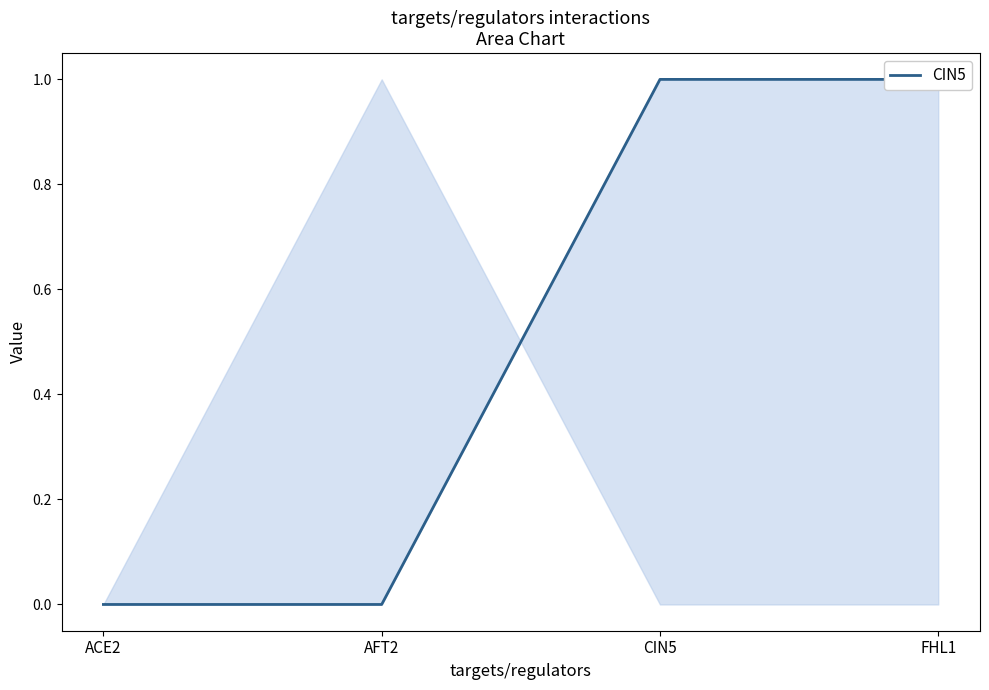

What is the label of the 3rd point from the right?

AFT2